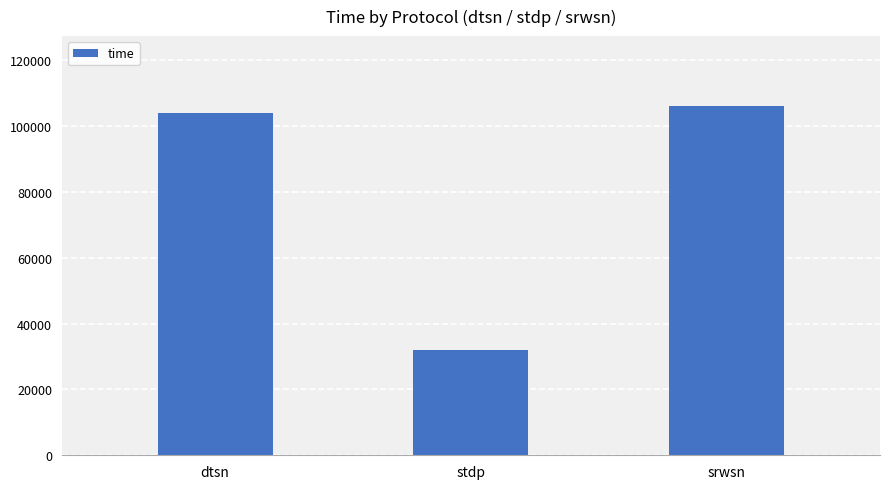

Approximately how many times larger is the value at dtsn compared to srwsn?

1.0